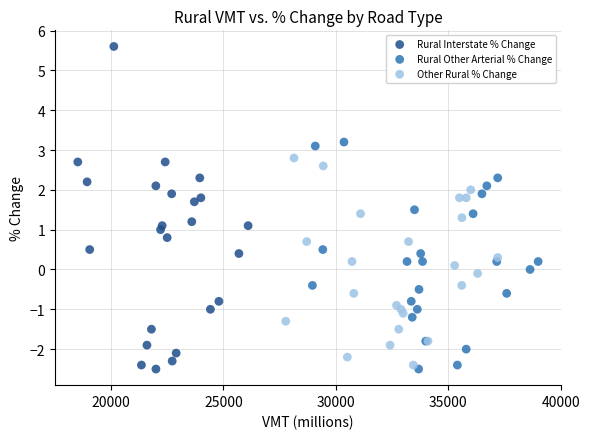

Which series has the largest Y range (max minus min)?

Rural Interstate % Change